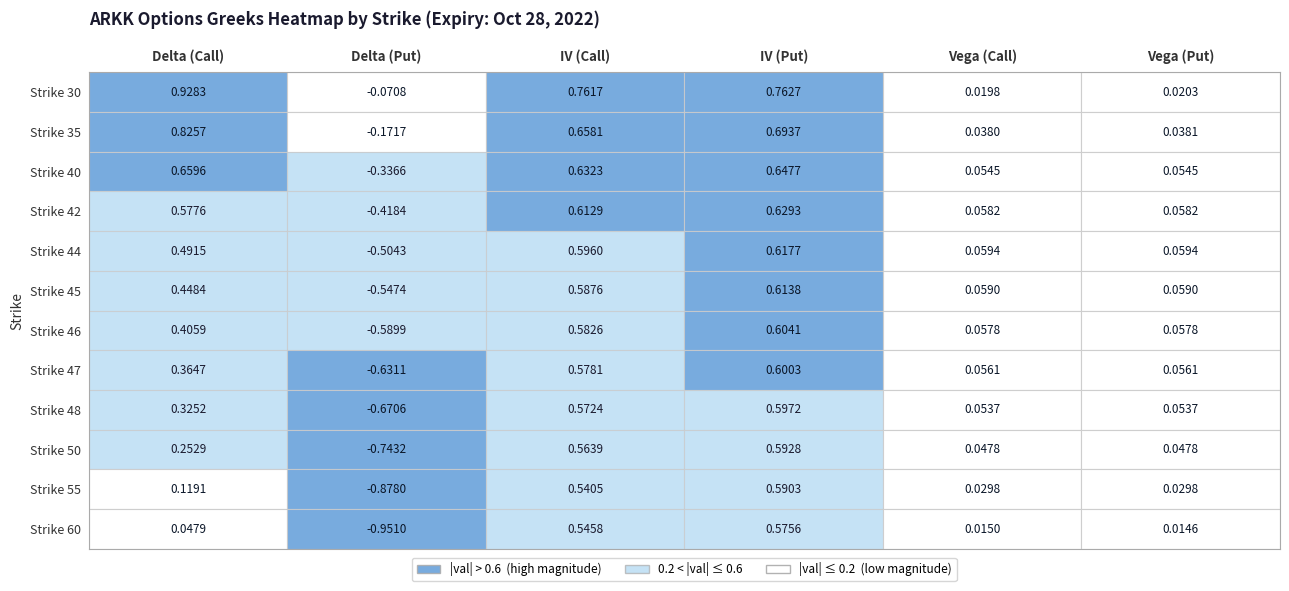

Which series has the largest total across all categories?

30